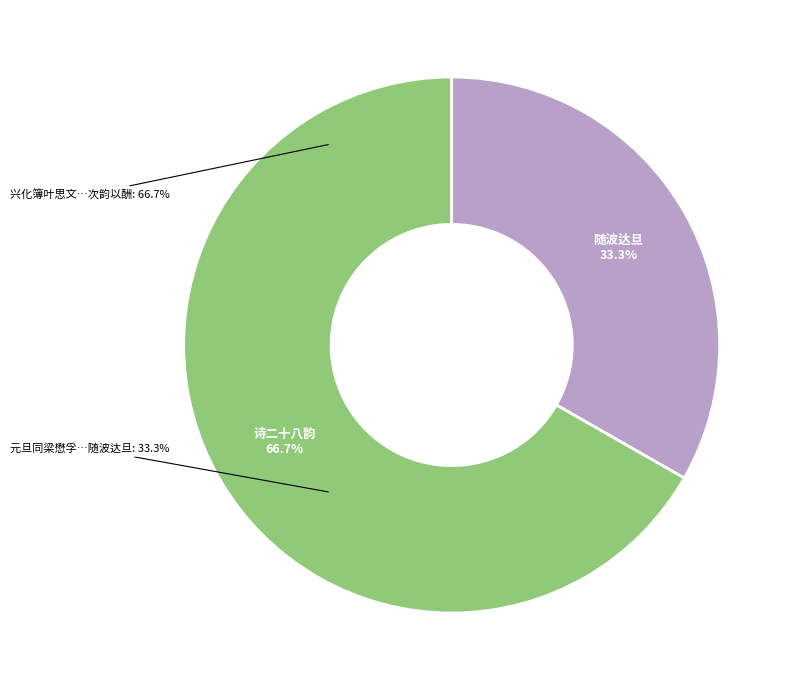

To the nearest percent, what is the combined percentage of 兴化簿叶思文吾乡老先生也比沿檄见访既别寄诗二十八韵次韵以酬 and 元旦同梁懋孚叶思叔冒雨游湖是夜风雨大作随波达旦?

100%